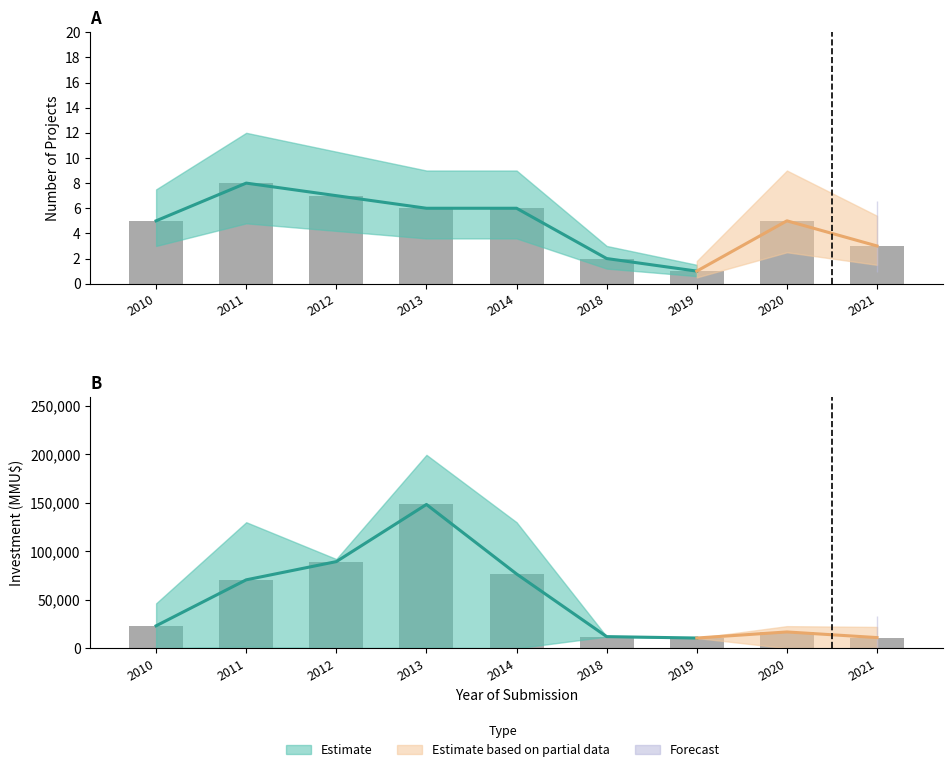

What value does the Count series have at 2012?

7